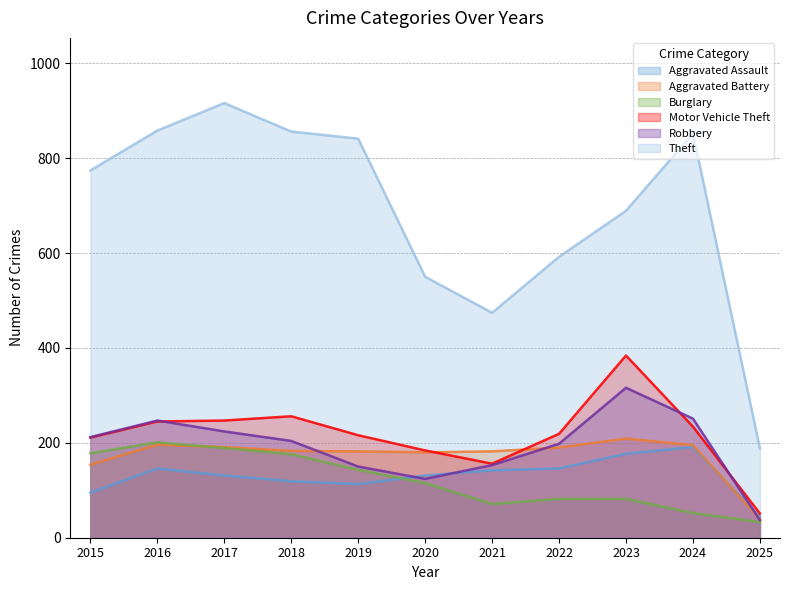

Rank the series at 2025 from highest to lowest value.

Theft, Motor Vehicle Theft, Aggravated Assault, Aggravated Battery, Robbery, Burglary